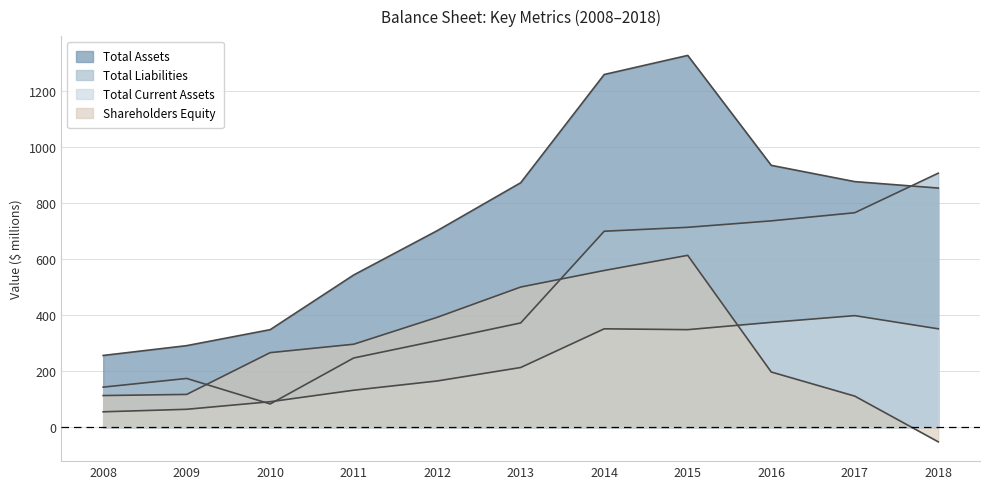

Does the chart display data point markers on the line(s)?

No